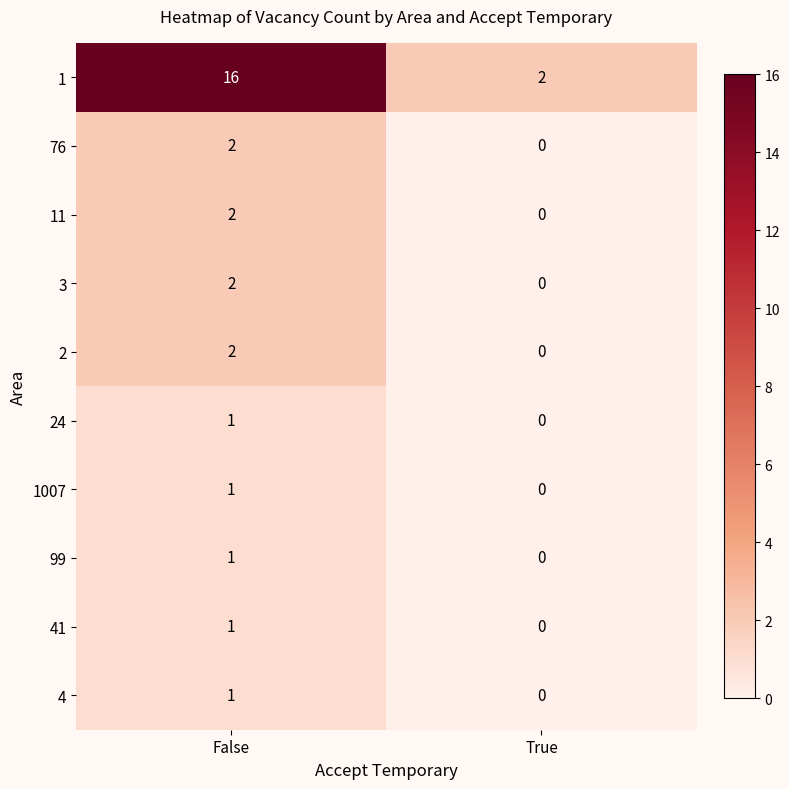

Where is 41 nearest to the value 0?

True